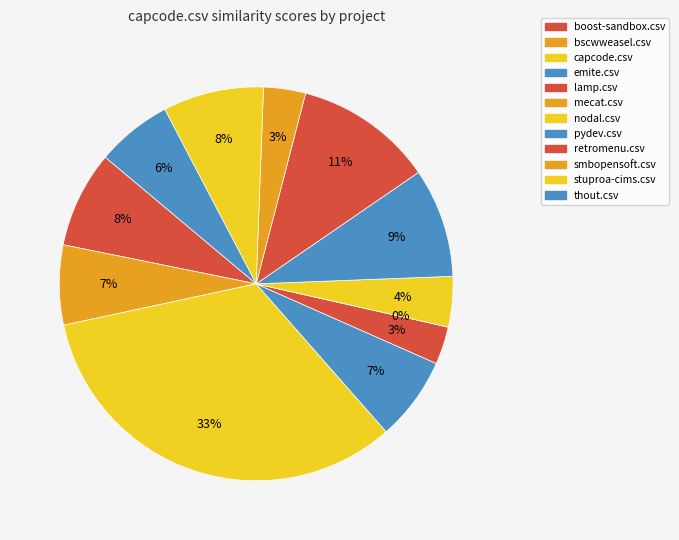

True or false: boost-sandbox.csv accounts for 21% of the total.

False